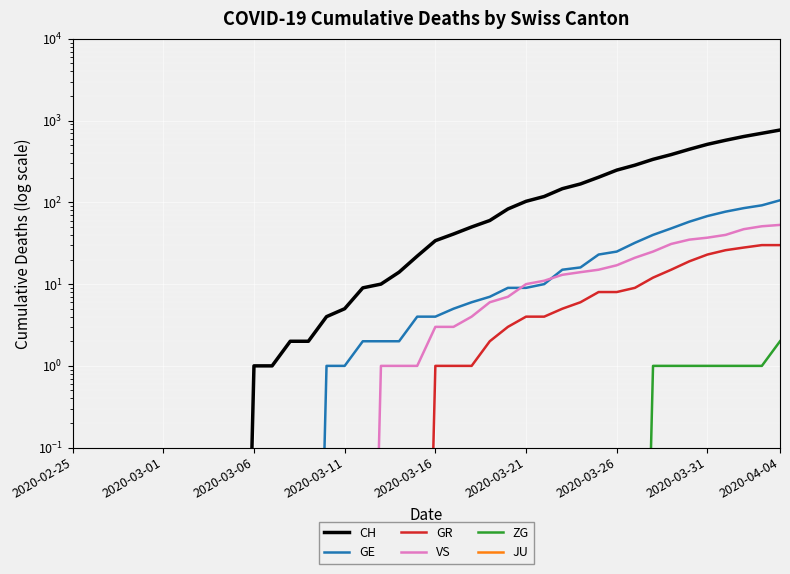

How many values in the VS series exceed 3?

18